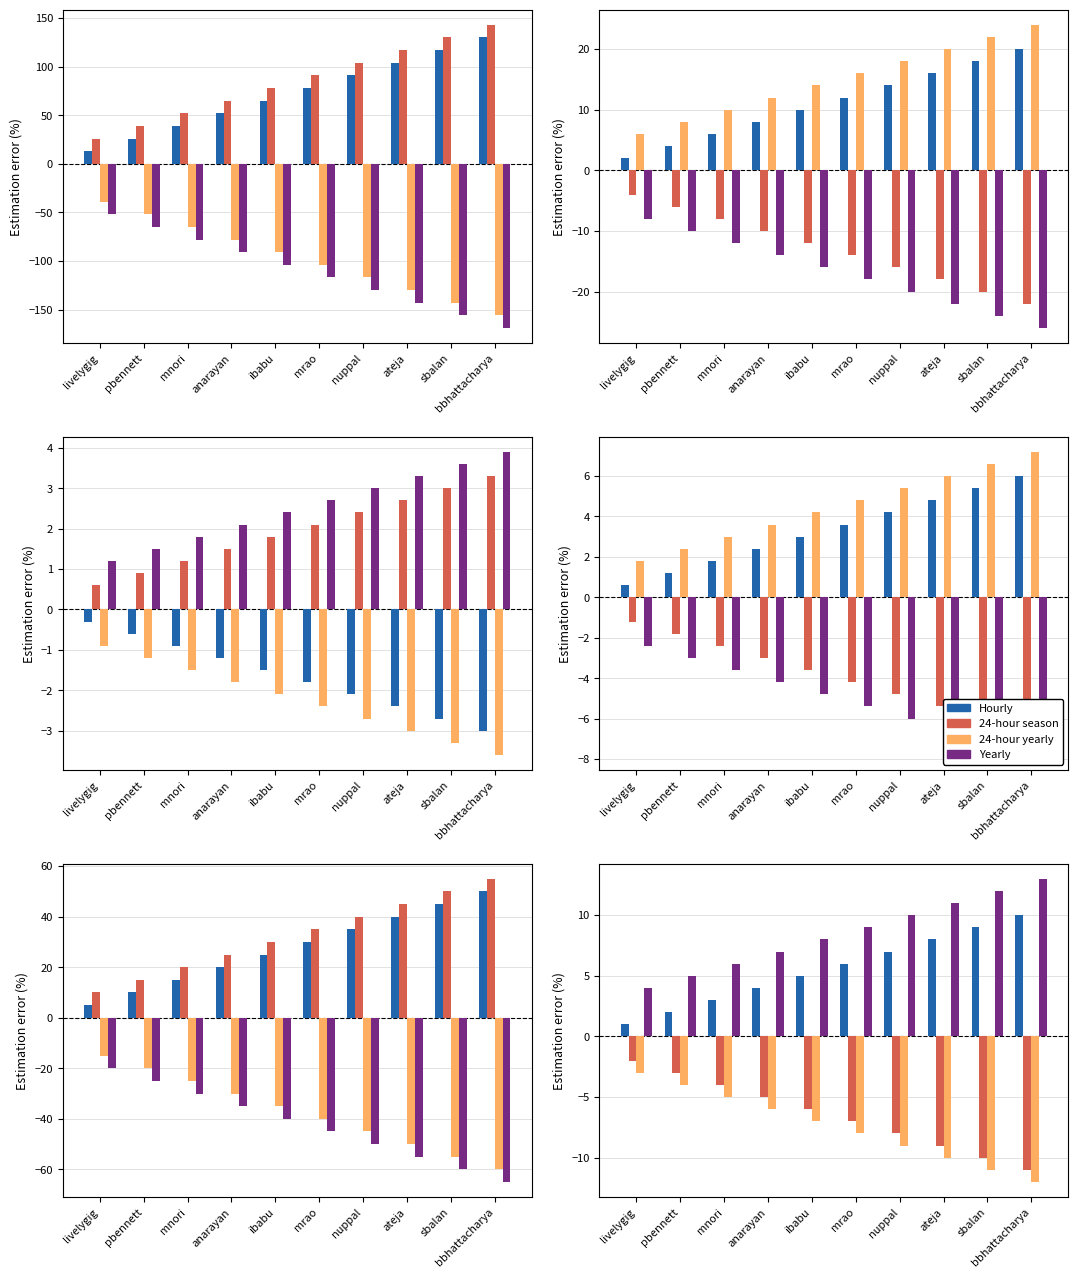

Is it true that Yearly equals 5 at bbhattacharya?

False